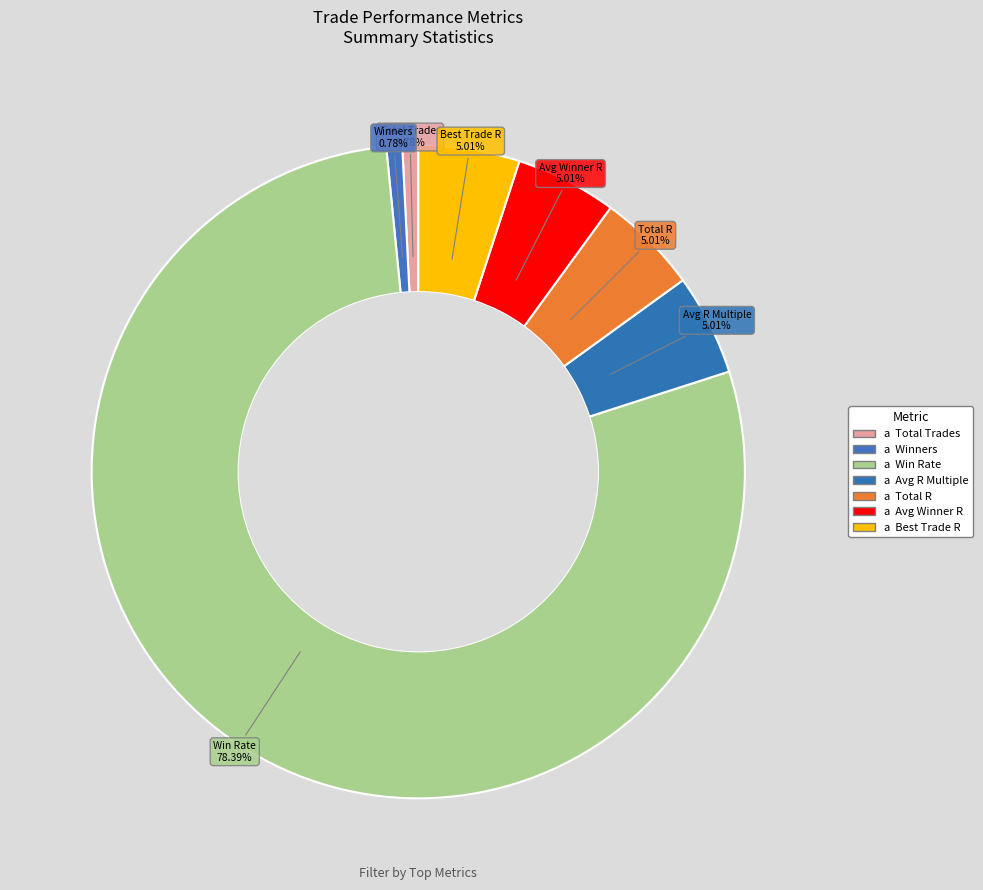

What is the largest slice in the pie chart?

Win Rate